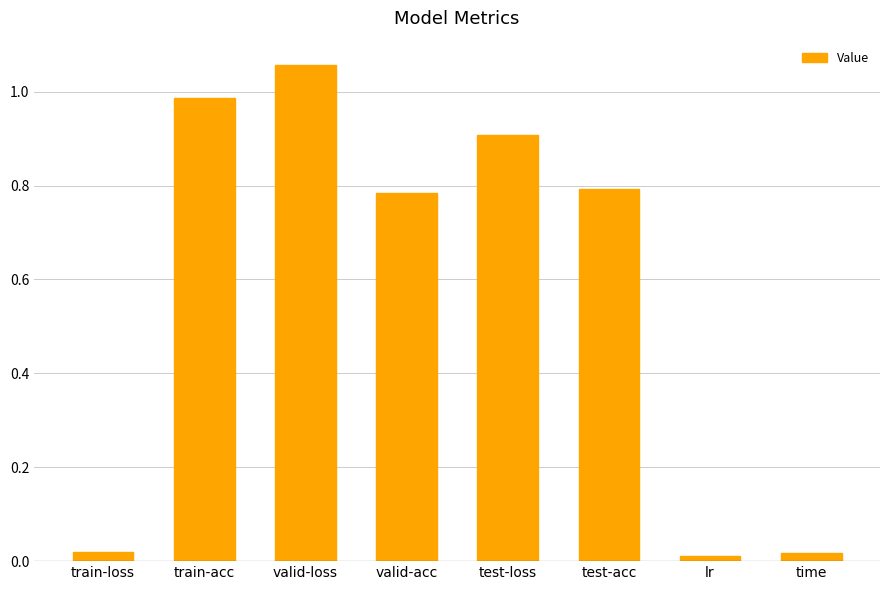

What is the average value?

0.6